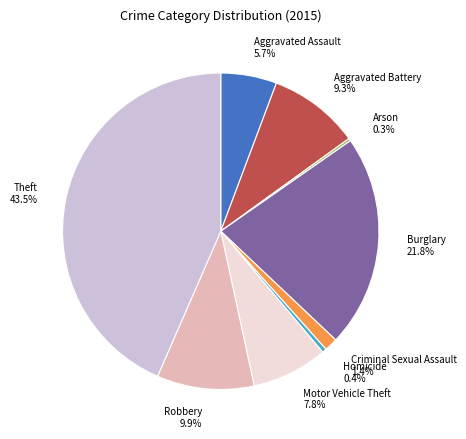

Between Aggravated Battery and Burglary, which is larger?

Burglary